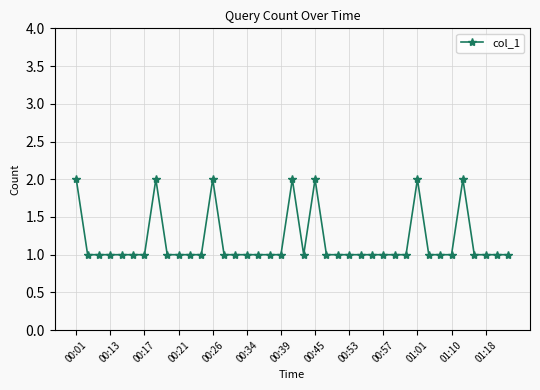

What is the average value?

1